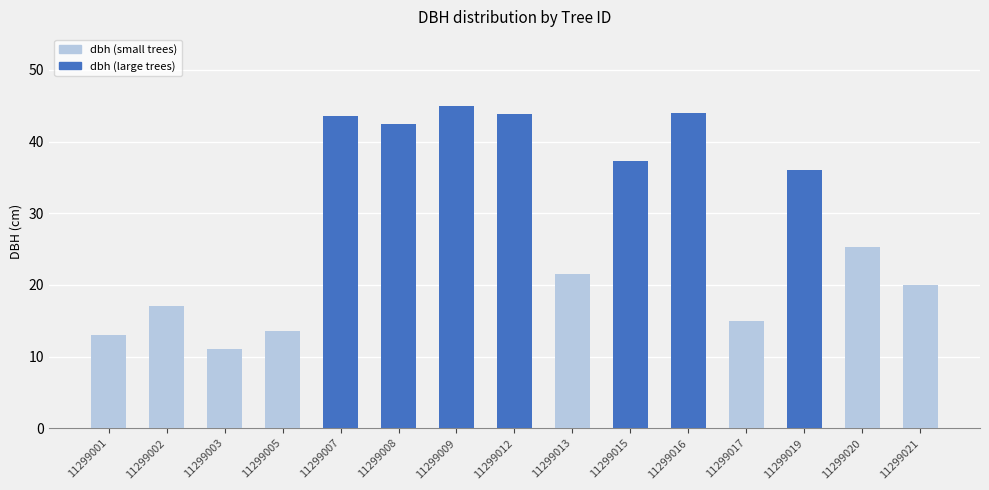

How many values exceed 25?

8